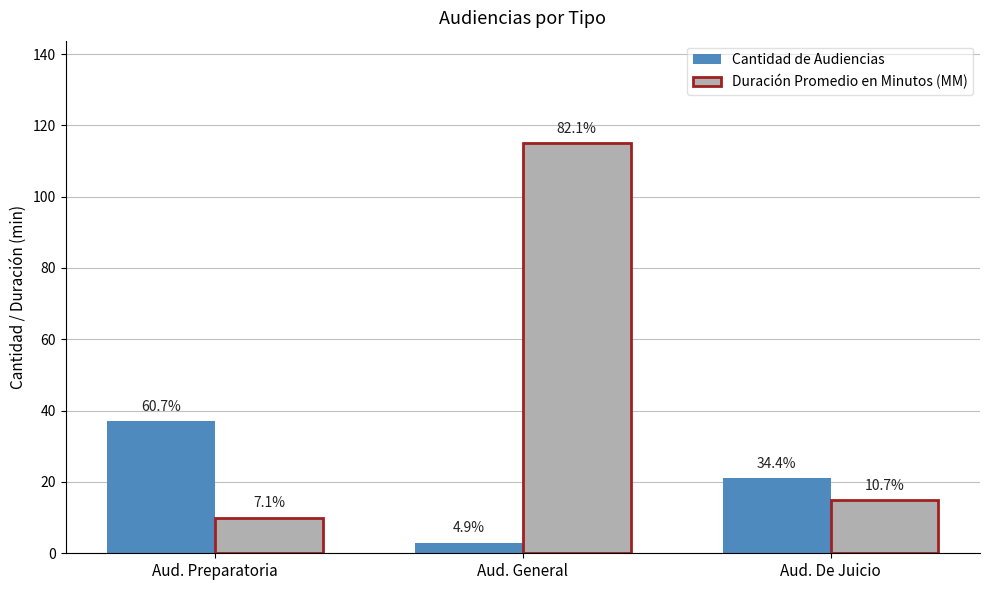

At how many categories does at least one series exceed 71?

1